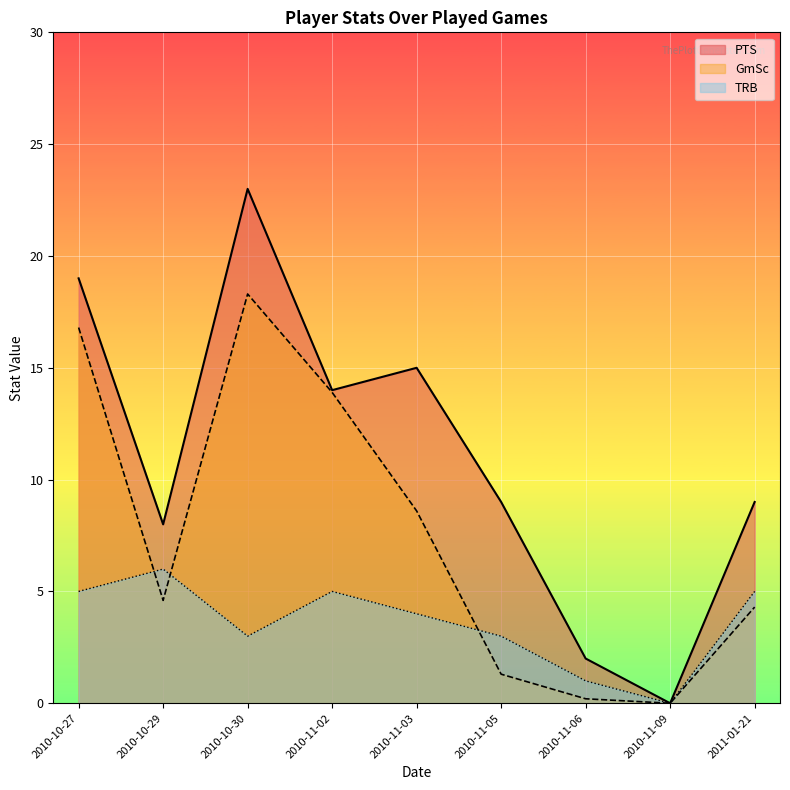

The value of Rk at 2010-11-09 is 4. True or false?

False